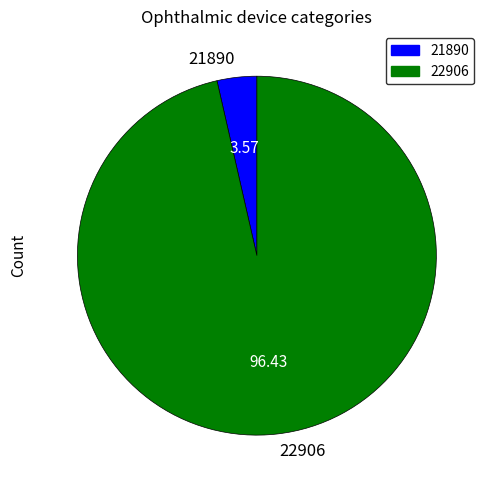

How many slices are in this pie chart?

2